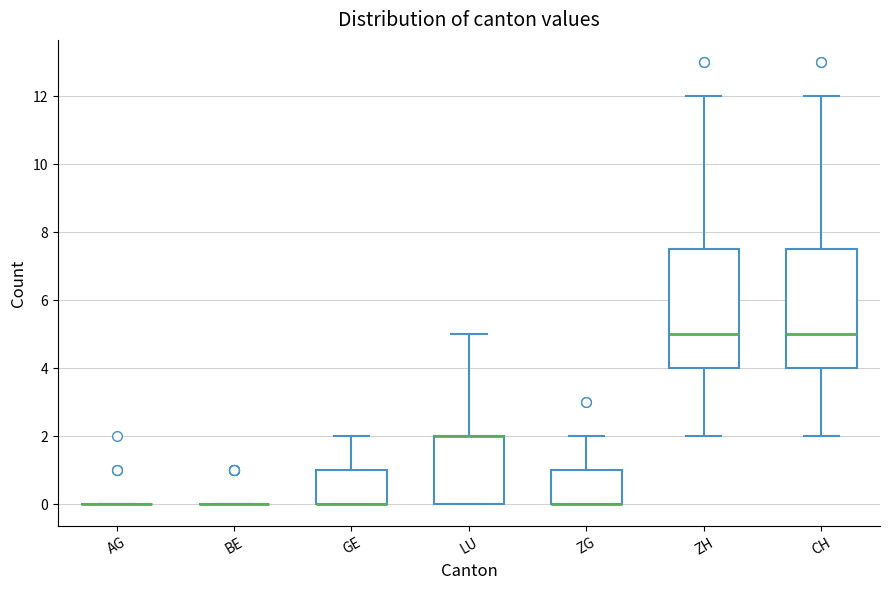

Reading left to right, read every box against the y-axis: the position of its median line, the range the box covers, and the ends of its whiskers. The values are not printed on the chart, so give them approximately, as read against the axis.

AG: box collapsed to a line at 0.0, whiskers 0.0 to 0.0
BE: box collapsed to a line at 0.0, whiskers 0.0 to 0.0
GE: median 0.0 (drawn on the box's lower edge), box 0.0 to 1.0, whiskers 0.0 to 2.0
LU: median 2.0 (drawn on the box's upper edge), box 0.0 to 2.0, whiskers 0.0 to 5.0
ZG: median 0.0 (drawn on the box's lower edge), box 0.0 to 1.0, whiskers 0.0 to 2.0
ZH: median 5.0, box 4.0 to 7.6, whiskers 2.0 to 12.0
CH: median 5.0, box 4.0 to 7.6, whiskers 2.0 to 12.0